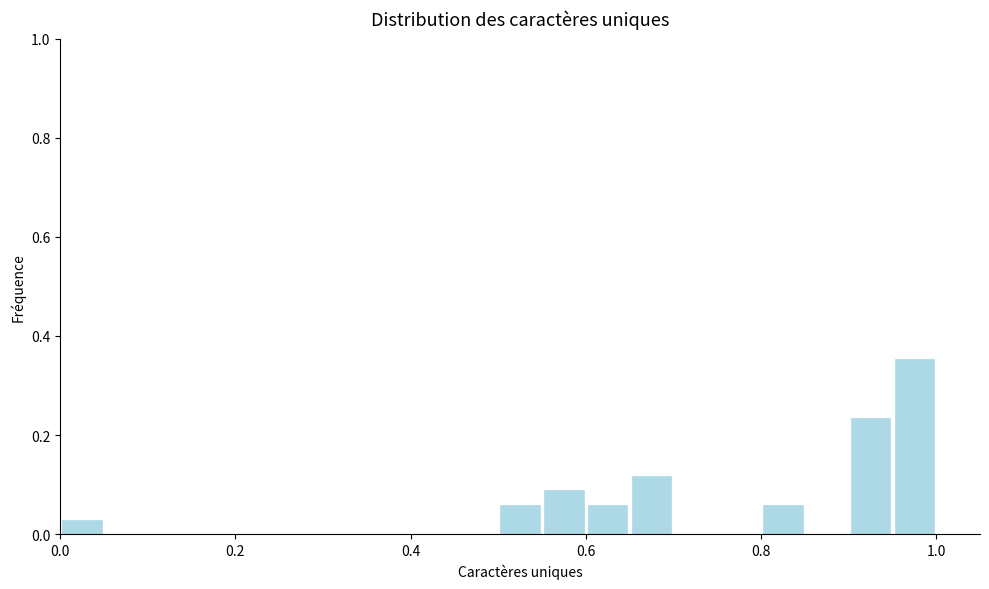

Around what value on the x-axis is the tallest bar? Give the approximate position of its centre, as read against the axis.

0.98